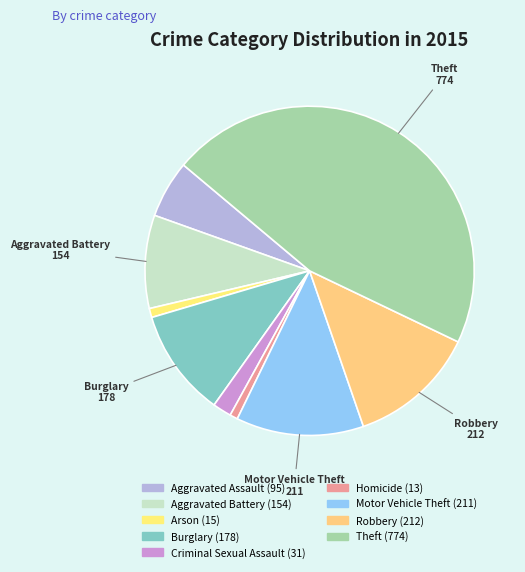

To the nearest percent, what portion does Arson represent?

1%